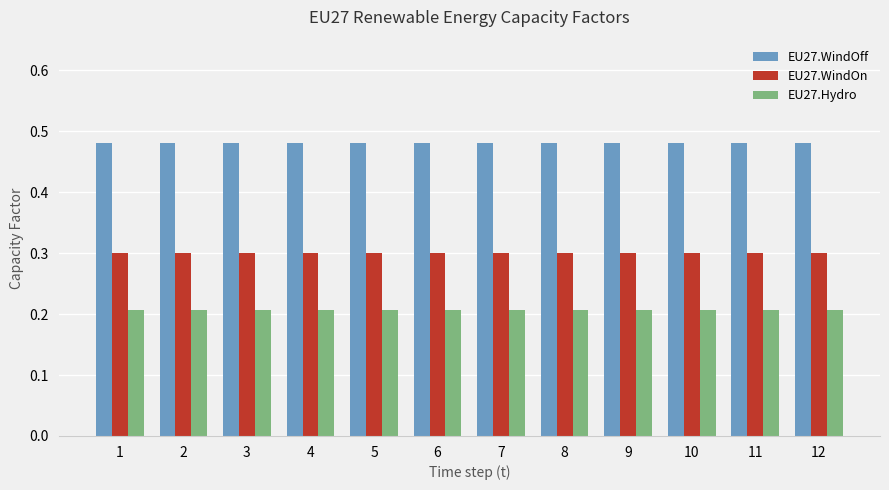

What is the minimum value for EU27.WindOn?

0.3